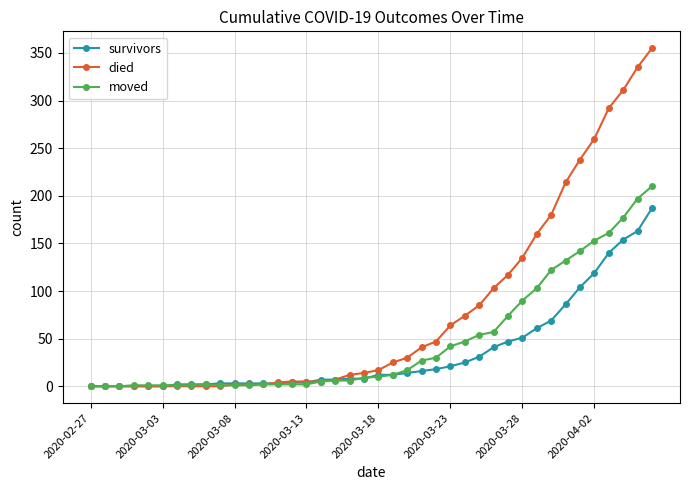

Rank the series by their average value, from lowest to highest.

survivors, moved, died